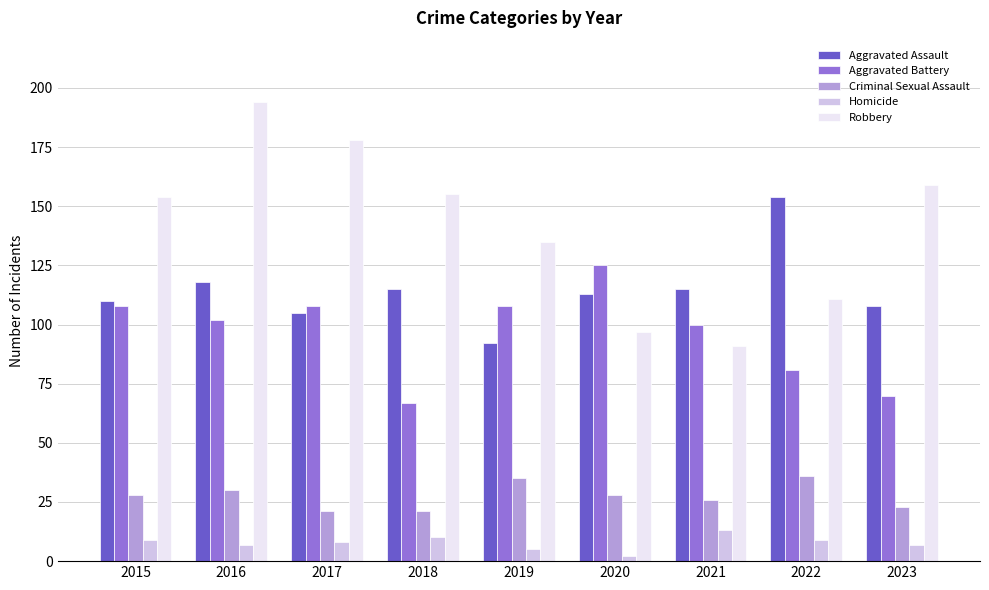

Reading right to left, what are all the values shown in this chart?

Aggravated Assault: 108	154	115	113	92	115	105	118	110
Aggravated Battery: 70	81	100	125	108	67	108	102	108
Criminal Sexual Assault: 23	36	26	28	35	21	21	30	28
Homicide: 7	9	13	2	5	10	8	7	9
Robbery: 159	111	91	97	135	155	178	194	154